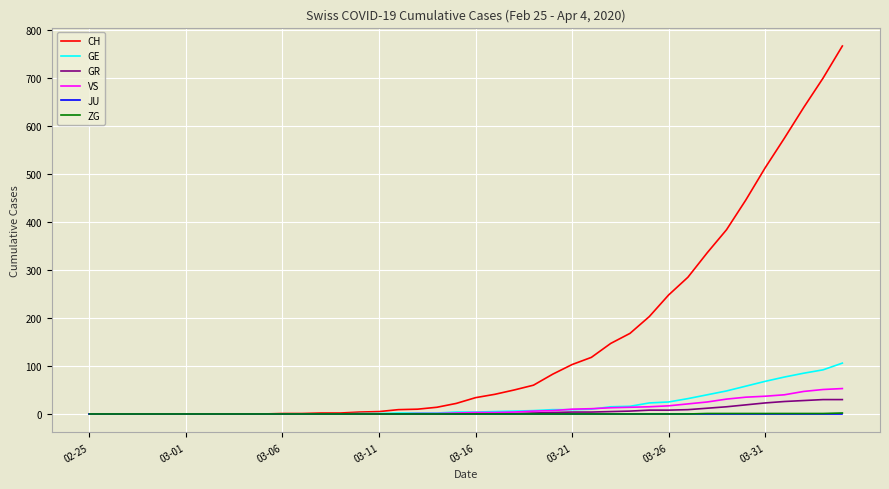

What is the highest value of the GE series?

106